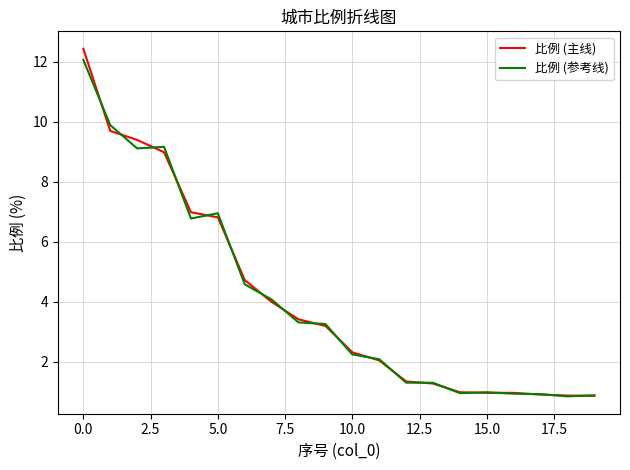

What is the minimum value shown in the chart?

0.9